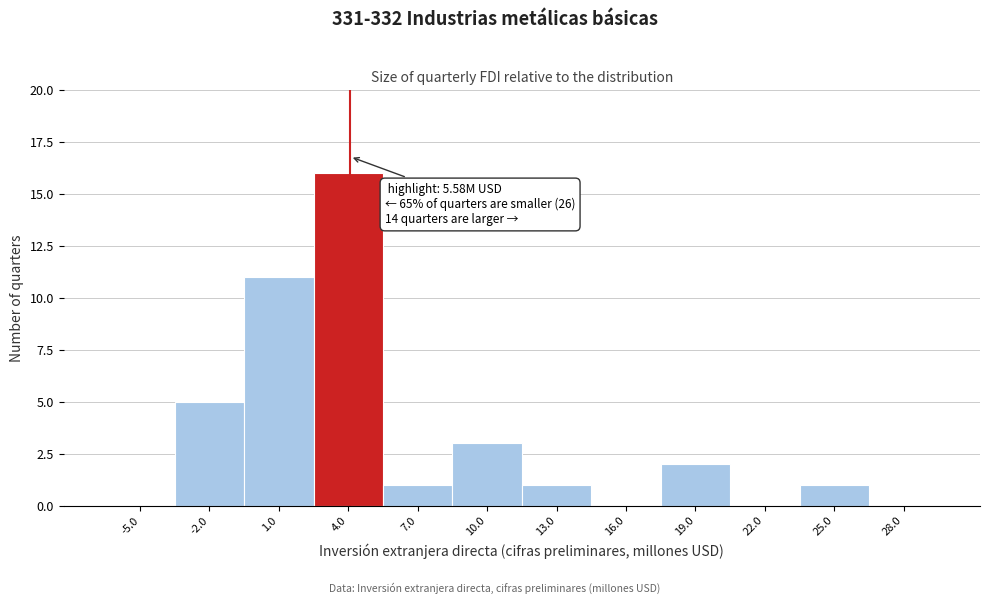

Reading left to right, list all the values displayed in this chart.

-5.0=0	-2.0=5	1.0=11	4.0=16	7.0=1	10.0=3	13.0=1	16.0=0	19.0=2	22.0=0	25.0=1	28.0=0